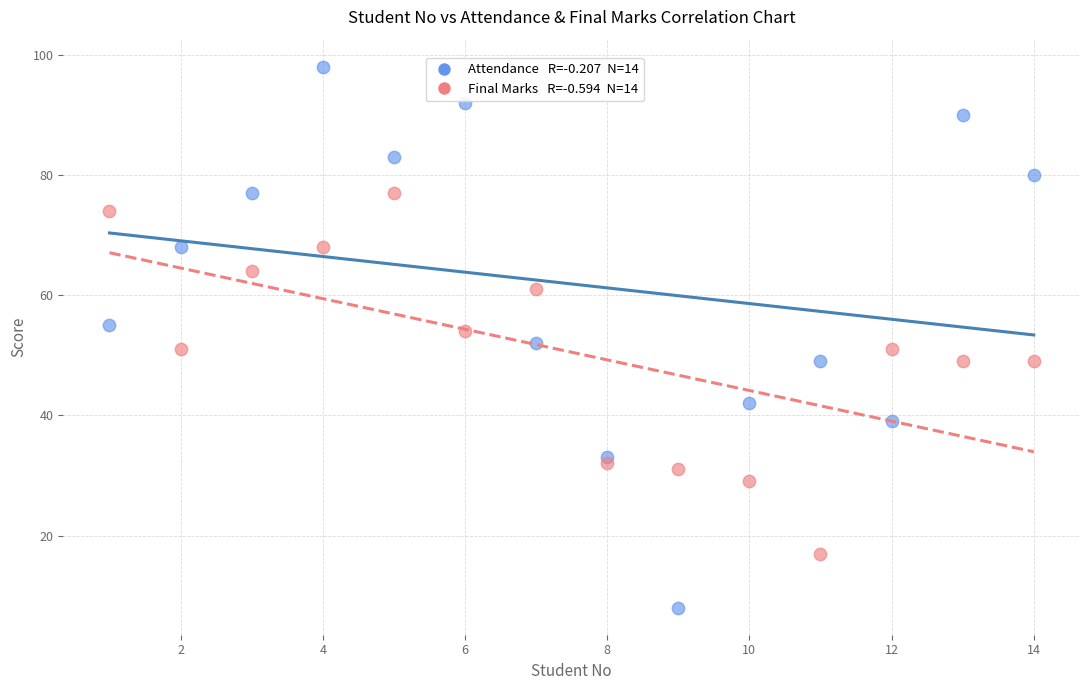

Across all data points, what is the range of Y values (max minus min)?

90